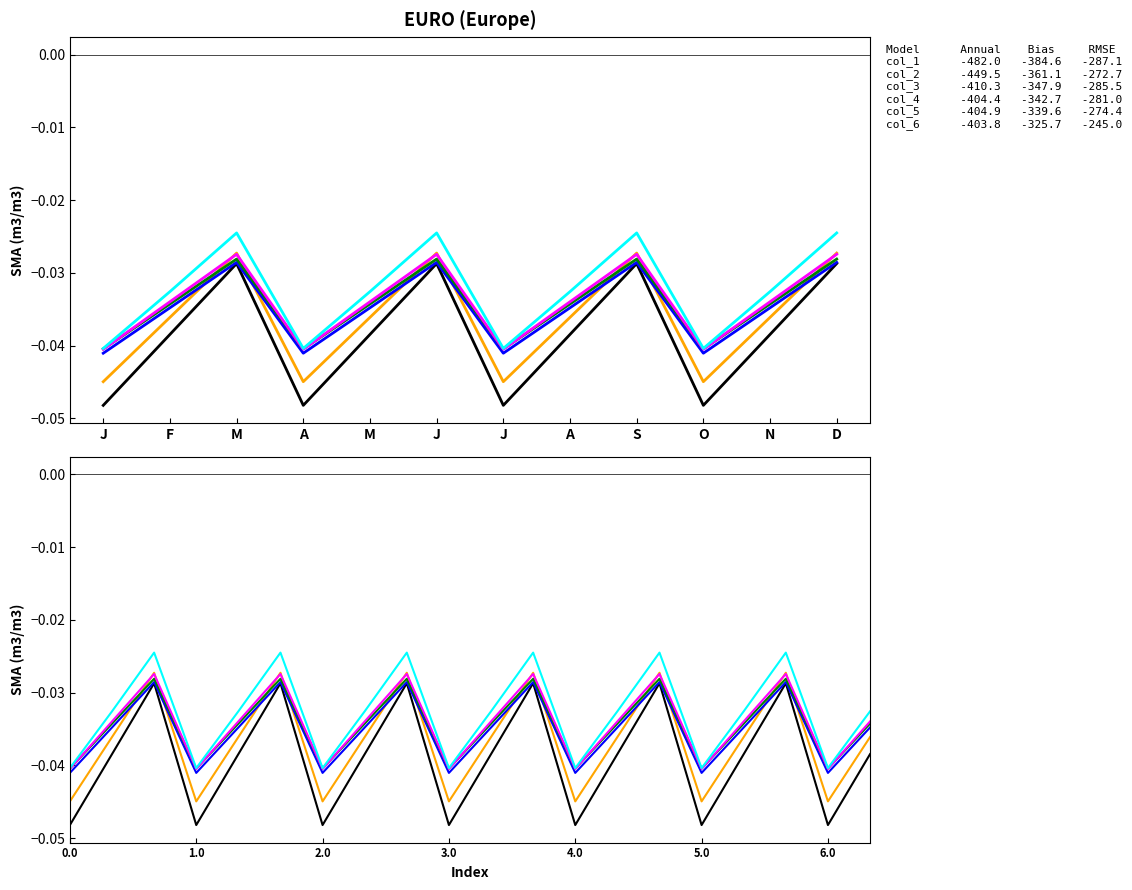

After their last crossing, which series has the higher values: col_4 or col_5?

col_5